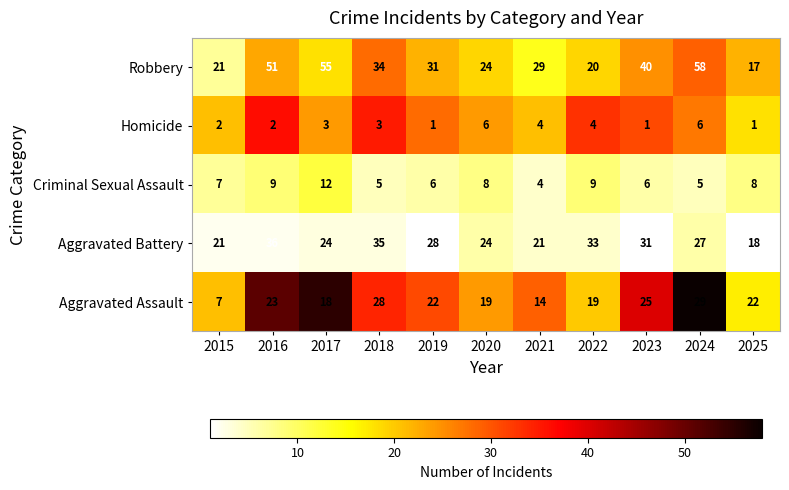

Which series has the largest total across all categories?

Robbery